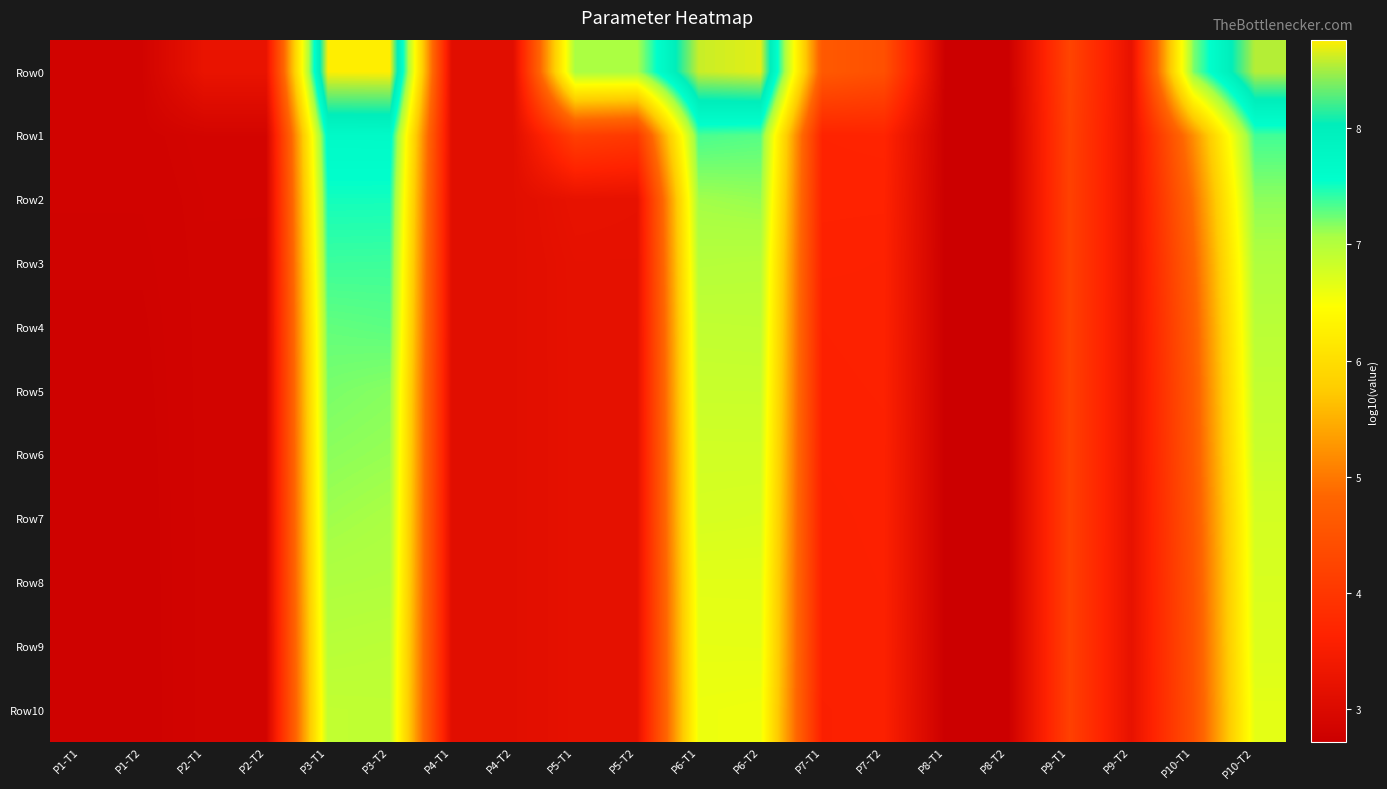

What is the difference between the highest and lowest values at P7-T2?

0.9